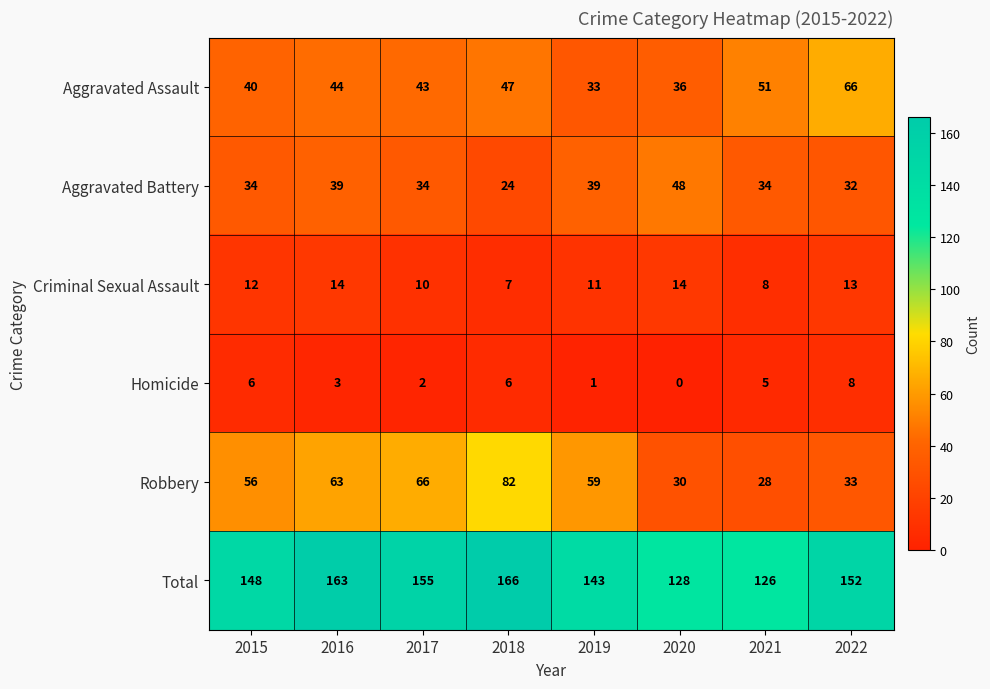

What is the difference between the maximum and second lowest values in the Robbery series?

52